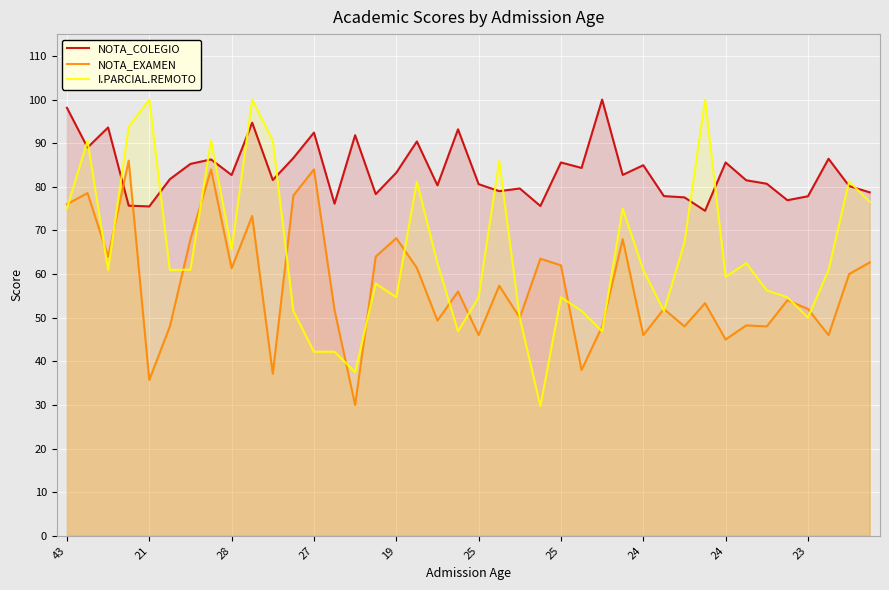

Reading right to left, list all the values displayed in this chart.

NOTA_COLEGIO: 78.7	80.2	86.4	77.8	76.9	80.7	81.5	85.6	74.5	77.6	77.9	85.0	82.7	100.0	84.3	85.6	75.6	79.6	79.0	80.6	93.2	80.3	90.4	83.2	78.3	91.8	76.1	92.4	86.6	81.5	94.7	82.7	86.3	85.2	81.8	75.5	75.7	93.6	89.0	98.1
NOTA_EXAMEN: 62.7	60.0	46.0	52.0	54.0	48.0	48.2	45.0	53.3	48.0	52.0	46.0	68.0	48.0	38.0	62.0	63.5	50.0	57.3	46.0	56.0	49.3	61.4	68.2	64.0	30.0	51.8	84.0	78.0	37.1	73.3	61.3	84.0	68.0	48.0	35.7	86.0	64.0	78.6	76.0
I.PARCIAL.REMOTO: 76.6	81.2	60.9	50.0	54.7	56.2	62.5	59.4	100.0	67.2	51.6	60.9	75.0	46.9	51.6	54.7	29.7	50.0	85.9	54.7	46.9	62.5	81.2	54.7	57.8	37.5	42.2	42.2	51.6	90.6	100.0	65.6	90.6	61.0	60.9	100.0	93.8	60.9	90.6	75.0